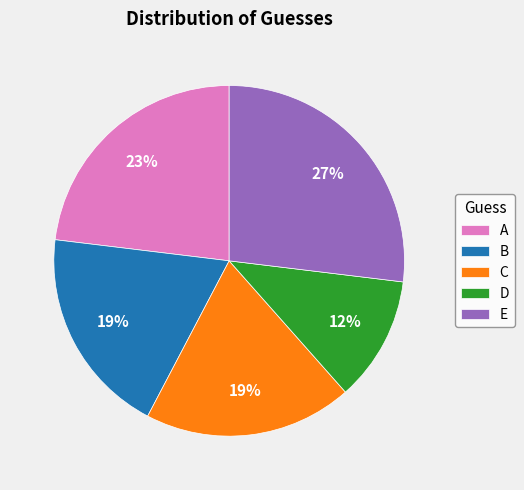

Do E and D together represent more than half of the pie?

No